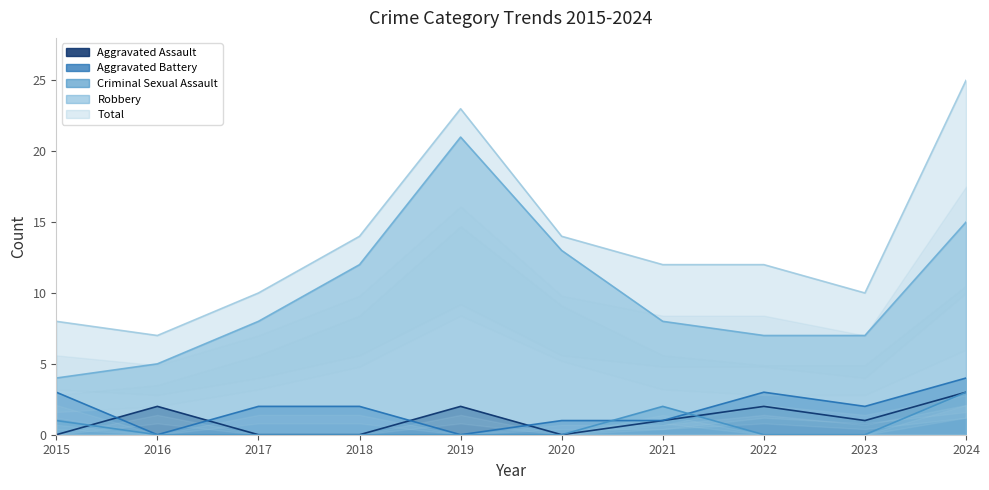

How many categories are shown in the chart?

10